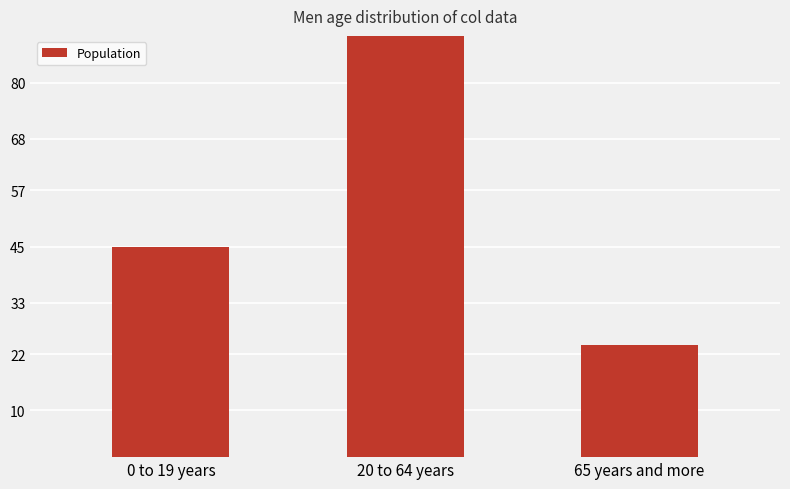

What is the sum of the values at 0 to 19 years and 20 to 64 years?

1272